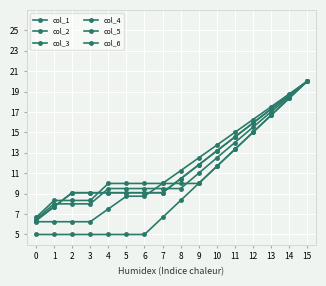

How many lines are shown in the chart?

6